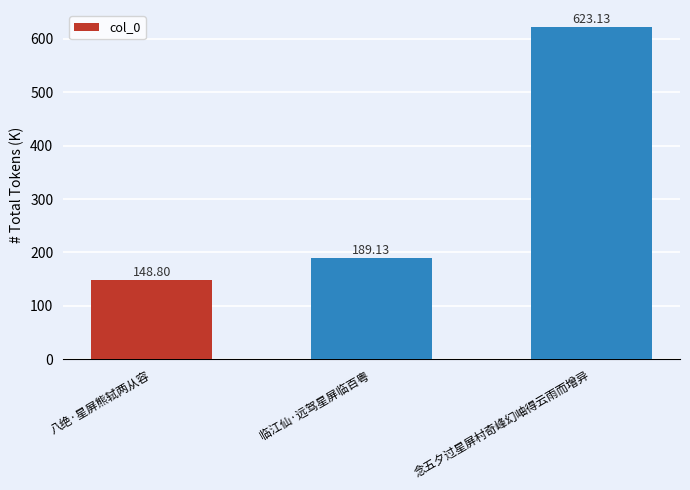

Rank the categories by value from highest to lowest.

念五夕过星屏村奇峰幻岫得云雨而增异, 临江仙·远驾星屏临百粤, 八绝·星屏熊轼两从容